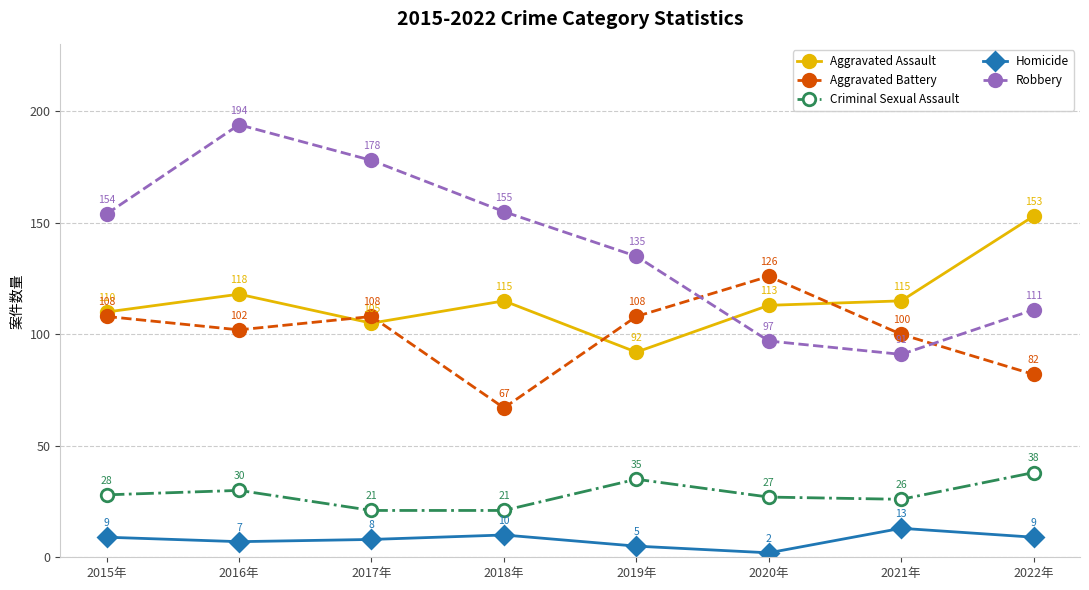

What is the value of the Criminal Sexual Assault point at the 7th from the left?

26